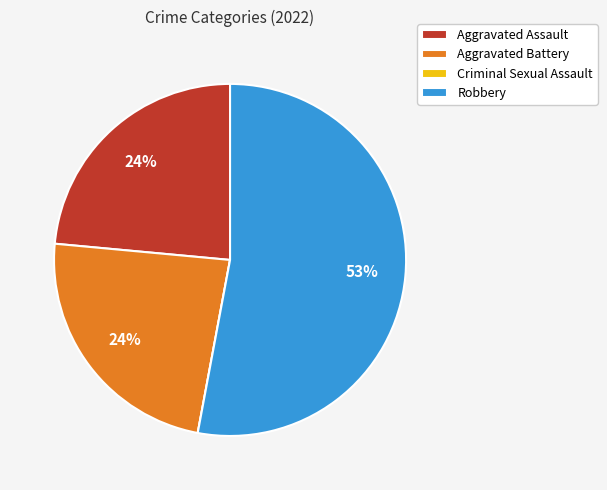

Which has a higher value, Robbery or Aggravated Assault?

Robbery